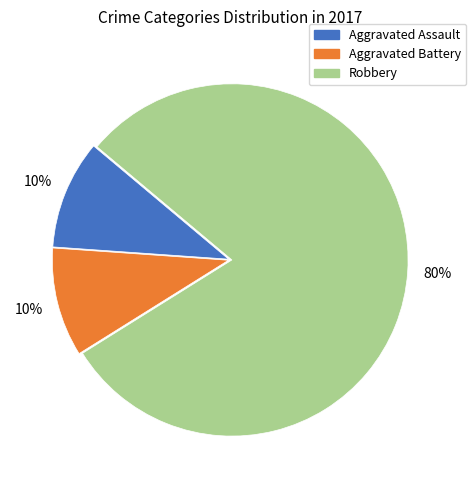

To the nearest percent, what is the average slice percentage?

33%